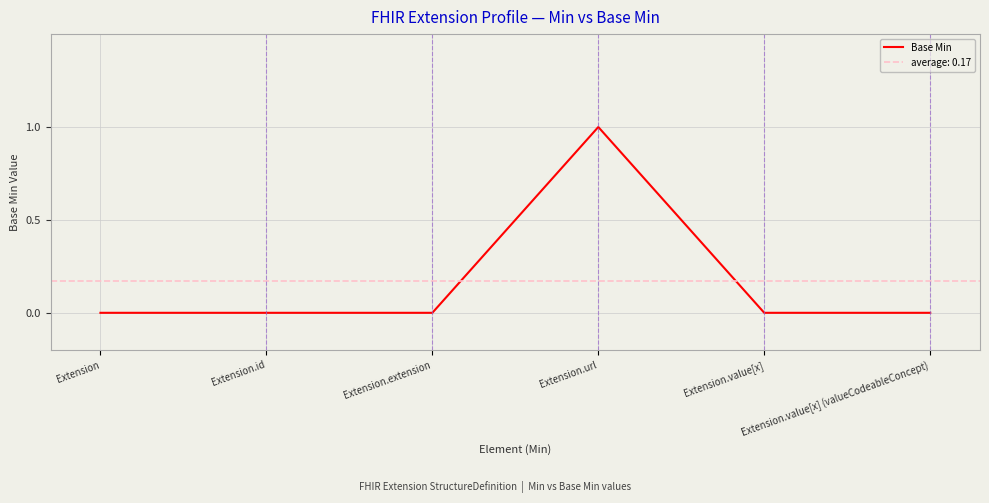

What position from the right is Extension?

6